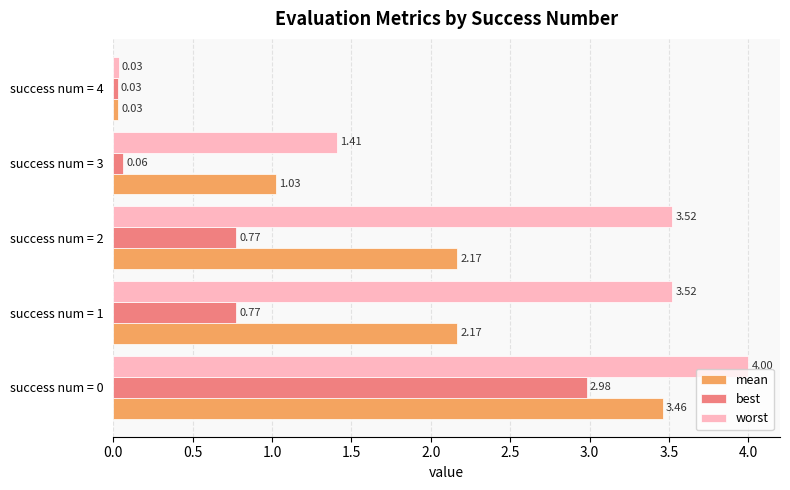

What is the total value across all series at success num = 0?

10.4